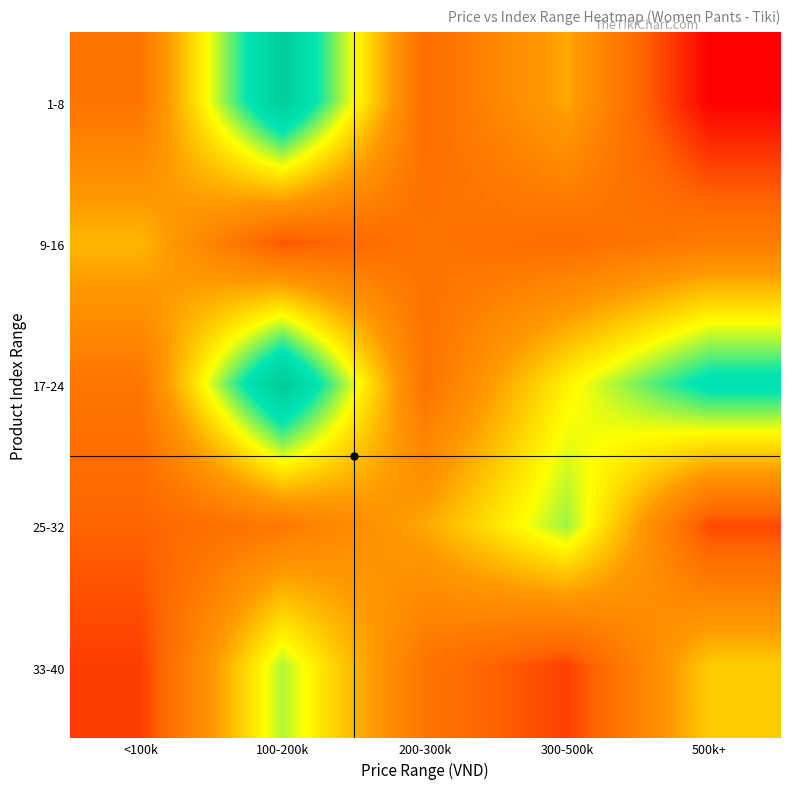

At which category does the chart reach its minimum across all series?

500k+